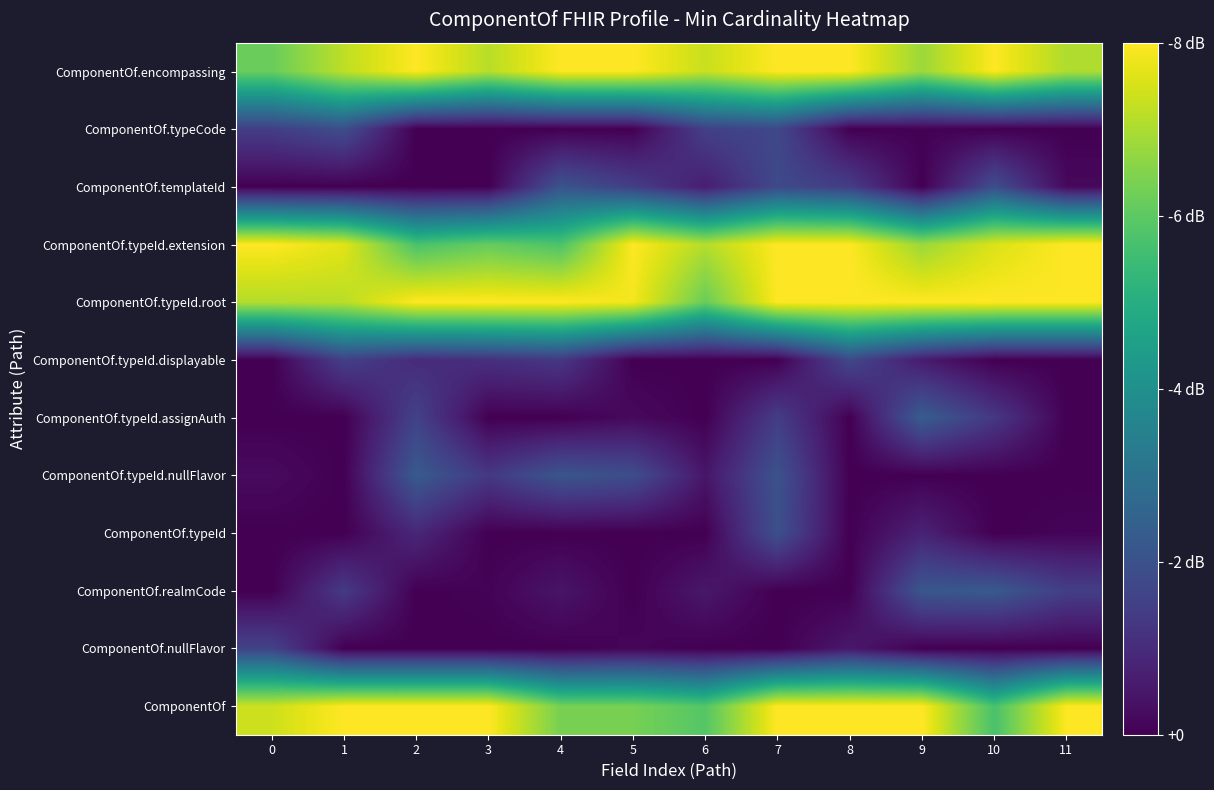

Reading right to left, transcribe all the data shown in this chart.

ComponentOf: 11=1.0	10=0.7	9=1.0	8=1.0	7=1.0	6=0.7	5=0.8	4=0.8	3=1.0	2=1.0	1=1.0	0=0.9
ComponentOf.nullFlavor: 11=0.0	10=0.0	9=0.0	8=0.1	7=0.0	6=0.0	5=0.0	4=0.0	3=0.0	2=0.0	1=0.0	0=0.2
ComponentOf.realmCode: 11=0.2	10=0.3	9=0.3	8=0.0	7=0.0	6=0.1	5=0.0	4=0.1	3=0.0	2=0.0	1=0.2	0=0.0
ComponentOf.typeId: 11=0.0	10=0.0	9=0.1	8=0.0	7=0.2	6=0.0	5=0.0	4=0.0	3=0.0	2=0.1	1=0.0	0=0.0
ComponentOf.typeId.nullFlavor: 11=0.0	10=0.0	9=0.0	8=0.0	7=0.3	6=0.1	5=0.2	4=0.3	3=0.2	2=0.3	1=0.0	0=0.0
ComponentOf.typeId.assignAuth: 11=0.0	10=0.2	9=0.3	8=0.0	7=0.2	6=0.0	5=0.0	4=0.0	3=0.0	2=0.2	1=0.0	0=0.0
ComponentOf.typeId.displayable: 11=0.0	10=0.0	9=0.1	8=0.2	7=0.0	6=0.0	5=0.0	4=0.2	3=0.1	2=0.1	1=0.2	0=0.0
ComponentOf.typeId.root: 11=1.0	10=1.0	9=1.0	8=1.0	7=1.0	6=0.8	5=1.0	4=1.0	3=1.0	2=1.0	1=0.9	0=0.9
ComponentOf.typeId.extension: 11=1.0	10=0.9	9=0.8	8=1.0	7=1.0	6=0.9	5=1.0	4=0.7	3=0.8	2=0.7	1=1.0	0=1.0
ComponentOf.templateId: 11=0.0	10=0.2	9=0.0	8=0.2	7=0.2	6=0.1	5=0.2	4=0.3	3=0.0	2=0.0	1=0.0	0=0.0
ComponentOf.typeCode: 11=0.0	10=0.0	9=0.0	8=0.0	7=0.2	6=0.2	5=0.0	4=0.0	3=0.0	2=0.0	1=0.2	0=0.2
ComponentOf.encompassing: 11=0.9	10=1.0	9=0.9	8=1.0	7=1.0	6=0.9	5=1.0	4=1.0	3=0.9	2=1.0	1=0.9	0=0.8